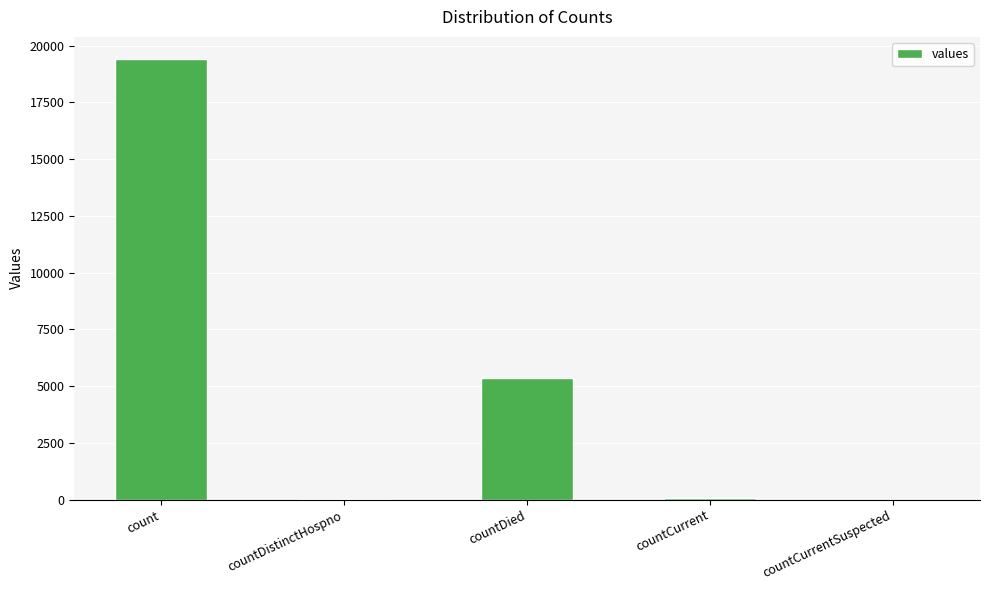

How many distinct data groups are displayed?

1